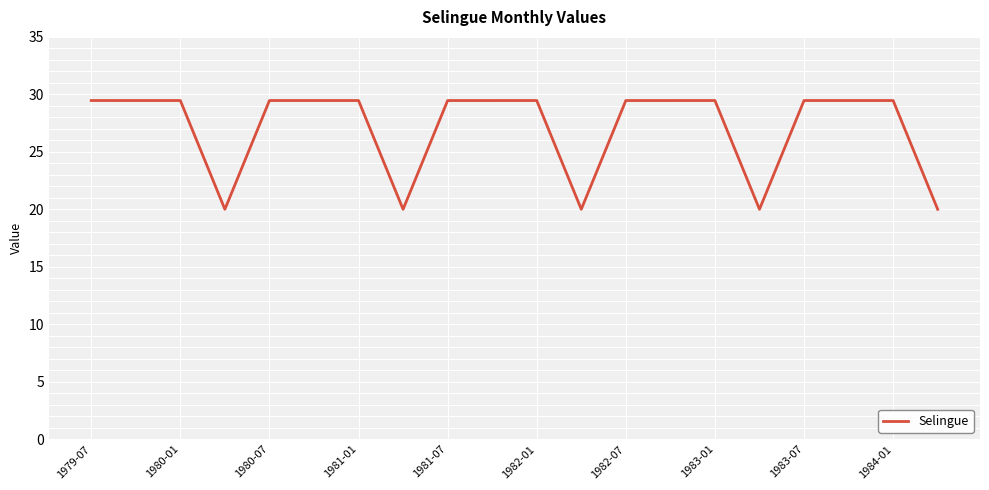

What is the maximum value shown in the chart?

29.5